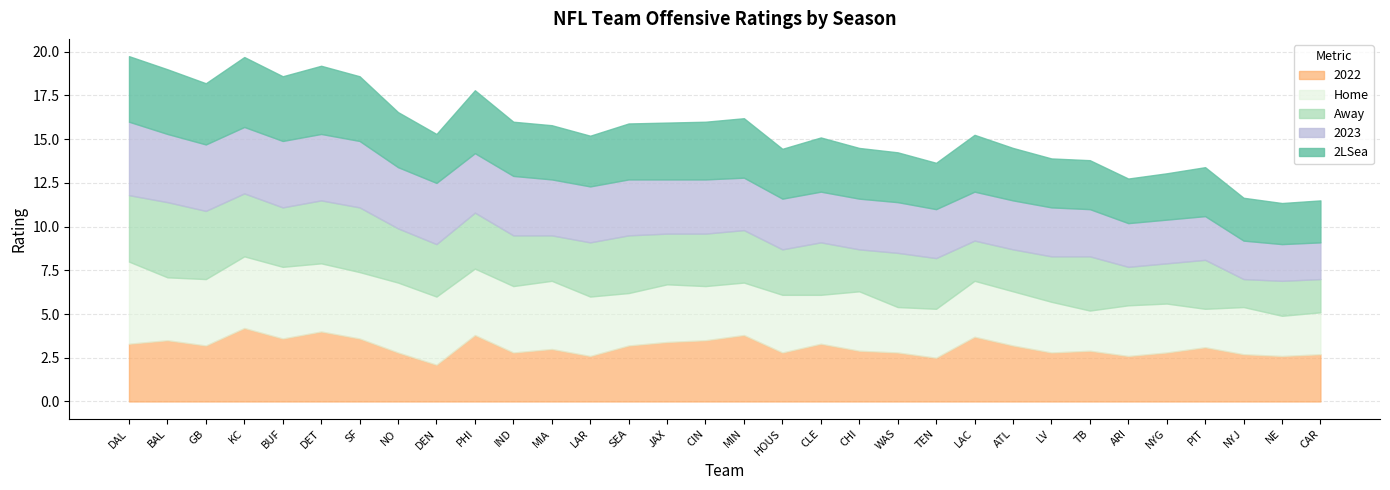

What is the label of the 25th point from the left?

LV